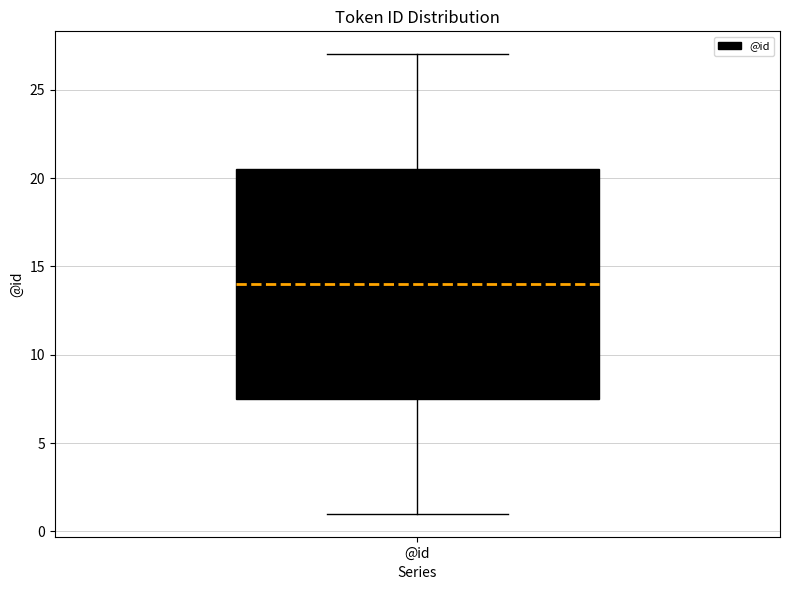

Transcribe this box plot: give where the median line is, the range the box spans, and where the two whiskers end, as read against the y-axis. The values are not printed on the chart, so give them approximately, as read against the axis.

median 14.0, box 7.5 to 20.5, whiskers 1.0 to 27.0